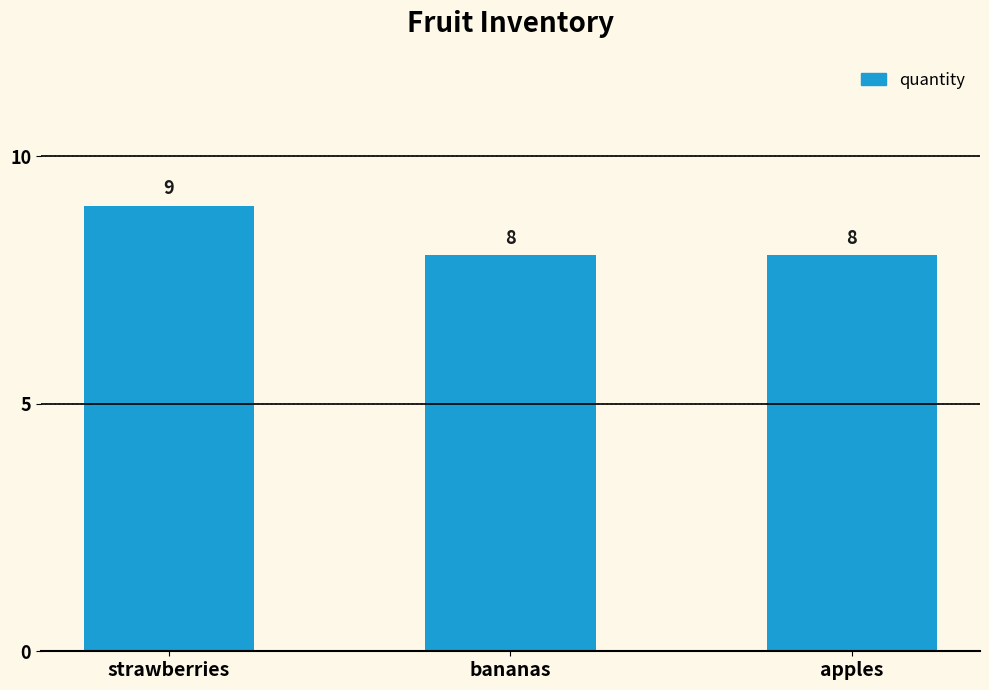

What position from the right is strawberries?

3